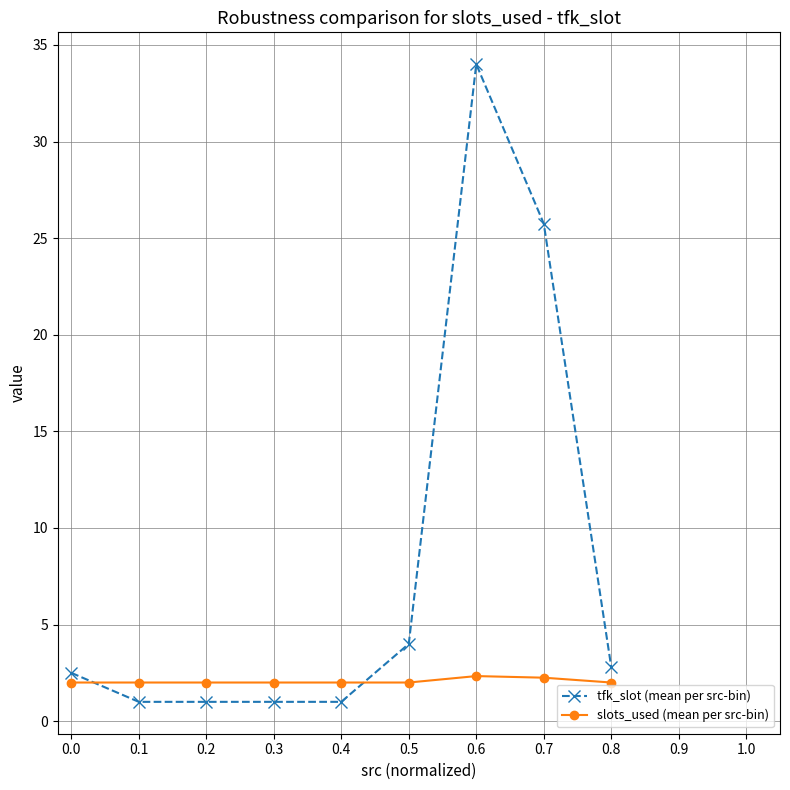

What is the minimum value shown in the chart?

1.0